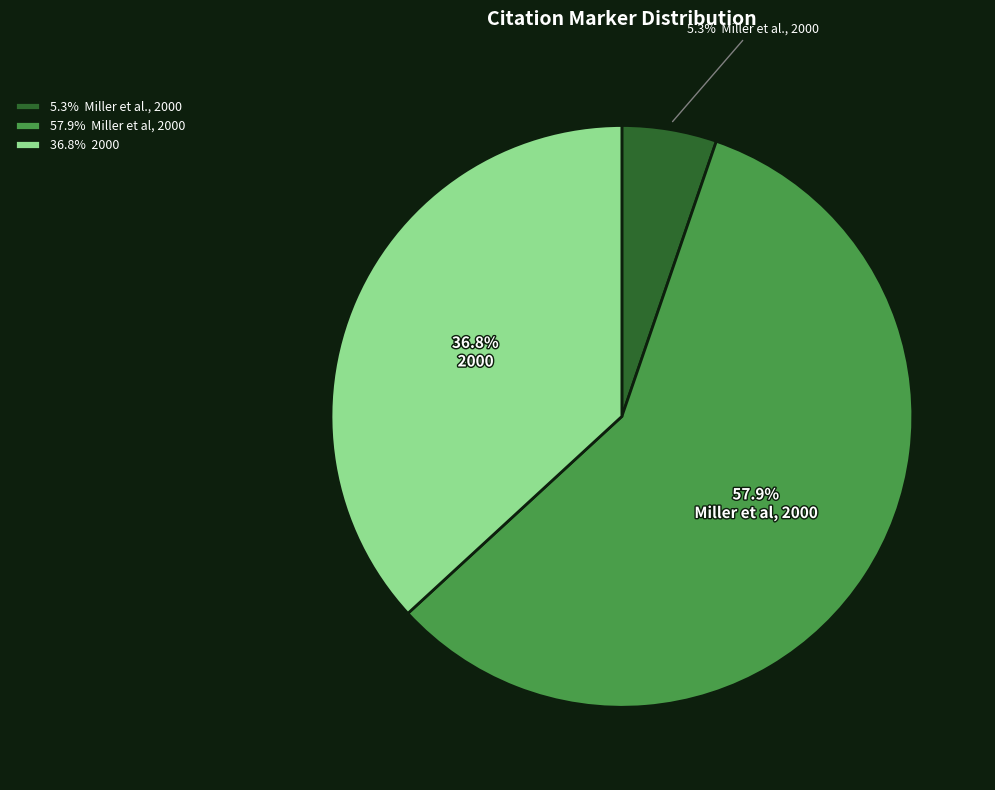

Is the sum of 57.9% Miller et al, 2000 and 36.8% 2000 greater than half?

Yes